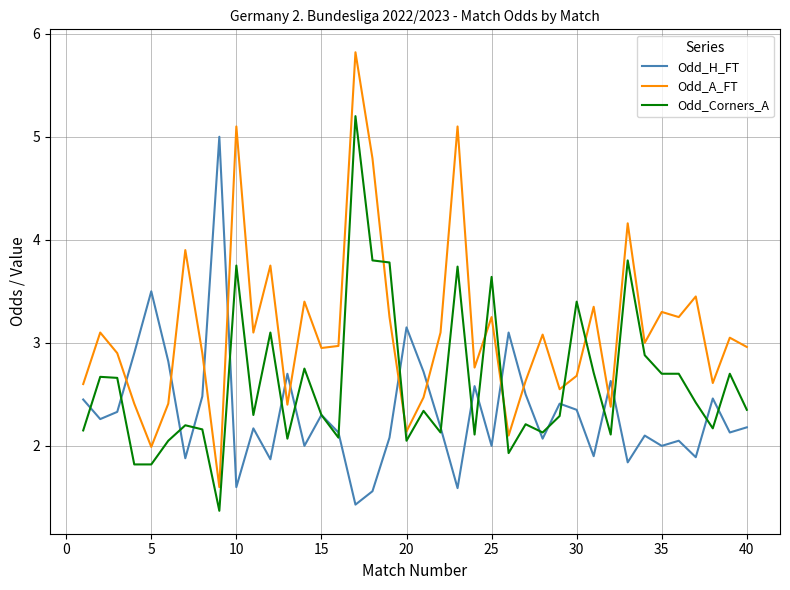

What is the maximum value shown in the chart?

5.8